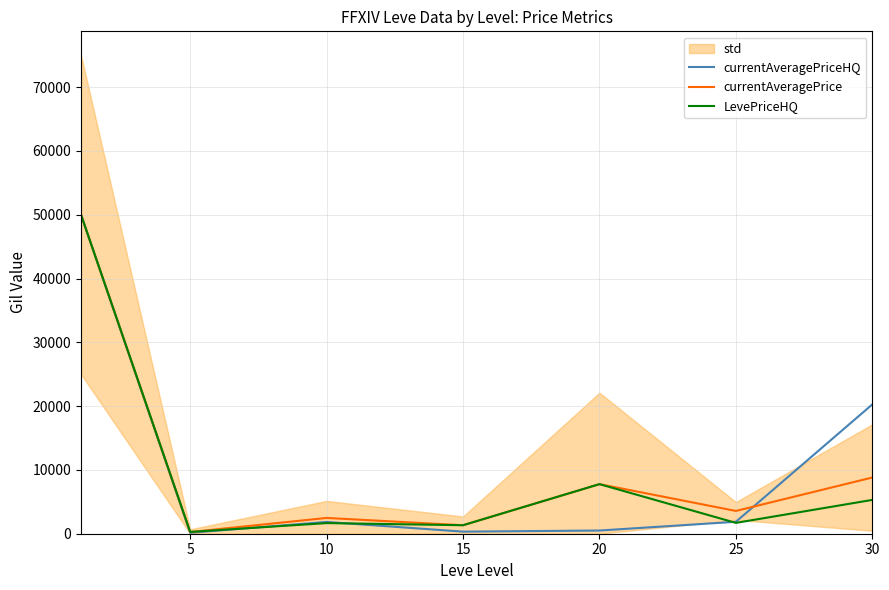

Does the chart have visible grid lines?

Yes